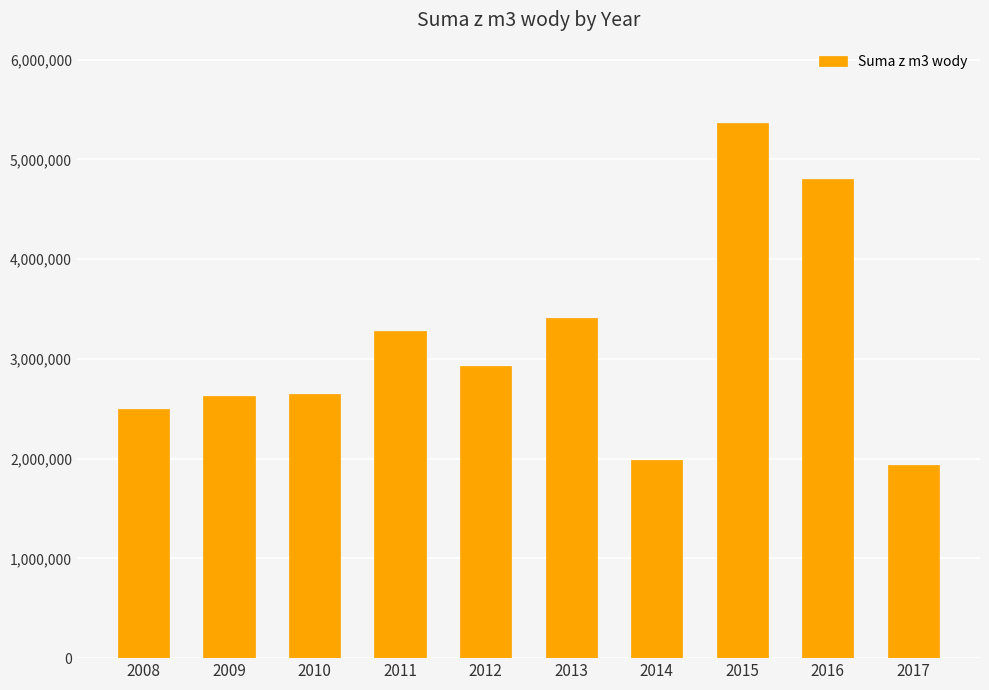

Which has a higher value, 2009 or 2015?

2015